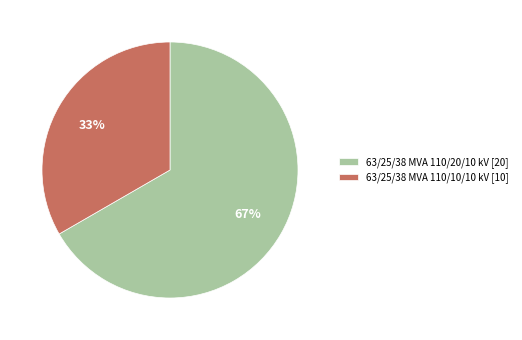

Is it true that 63/25/38 MVA 110/20/10 kV is 67% of the pie?

True